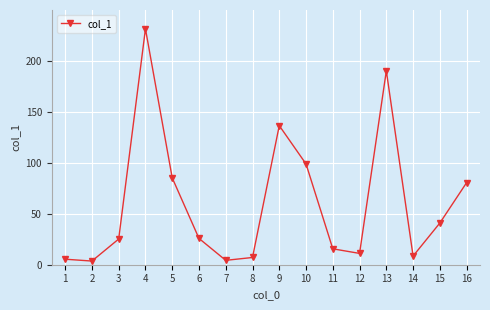

The value at 6 is 46.2. True or false?

False